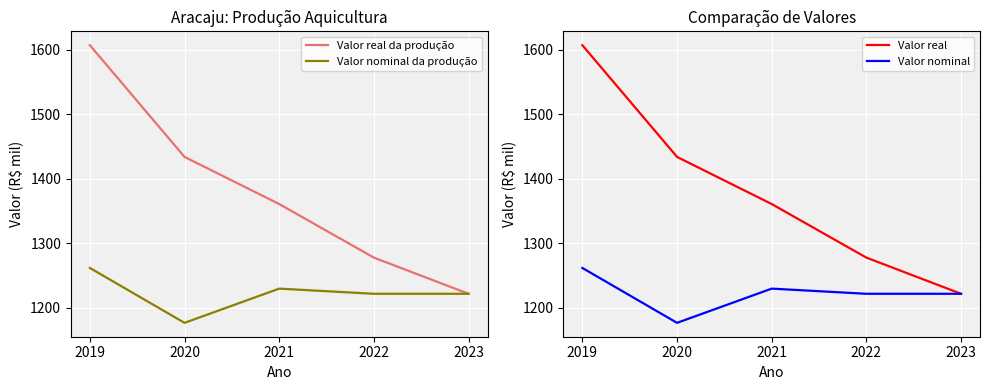

What is the lowest value of the Valor nominal da produção series?

1177